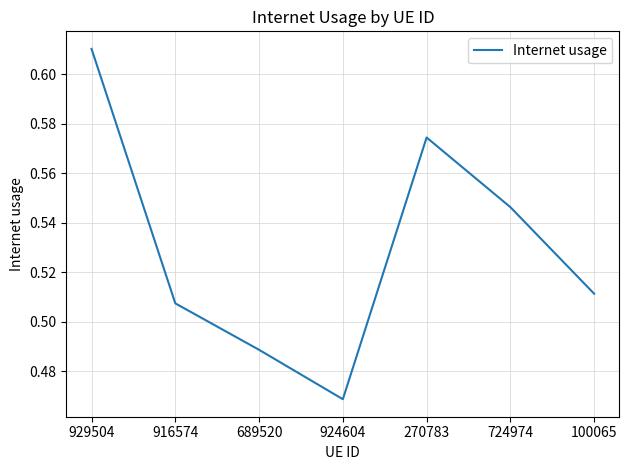

What is the sum of the values at 100065 and 724974?

1.1